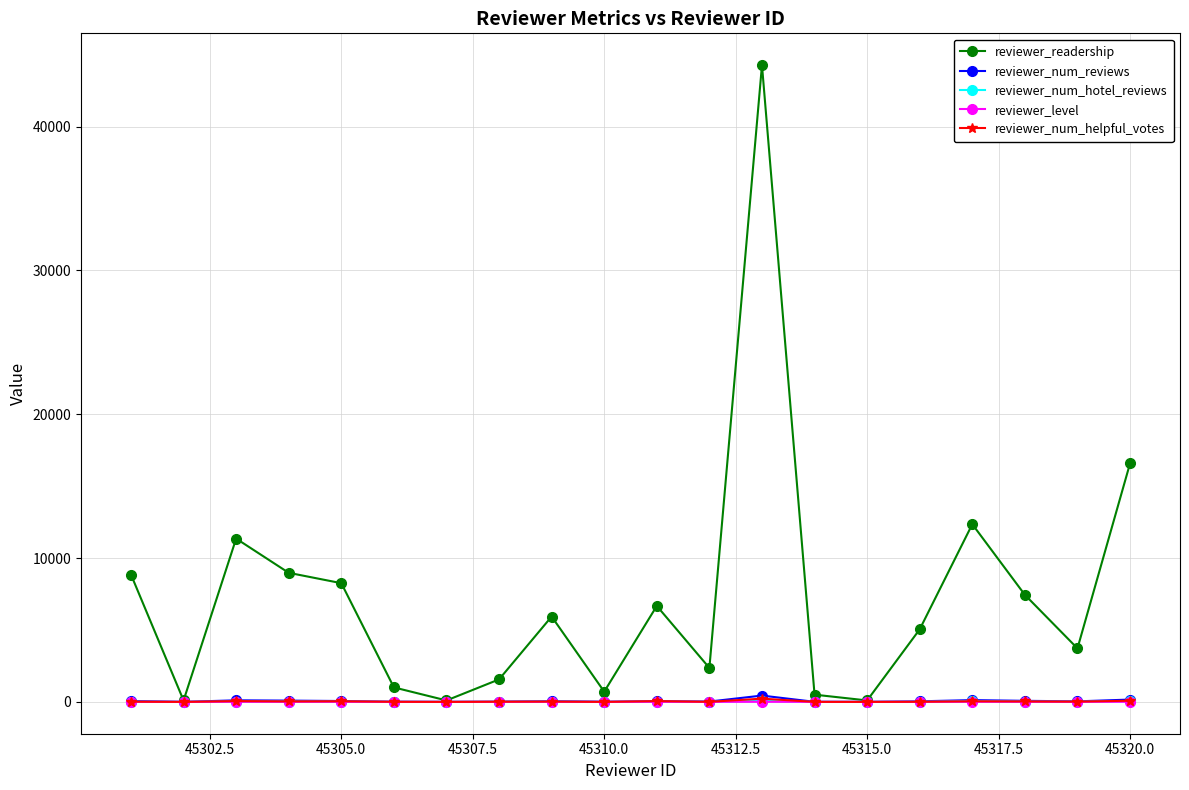

Which series has the widest spread of values?

reviewer_readership